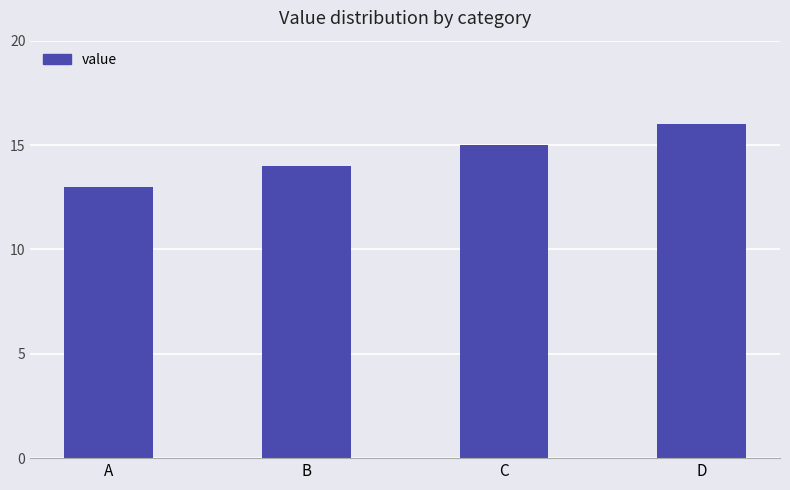

Reading left to right, transcribe all the data shown in this chart.

A=13	B=14	C=15	D=16